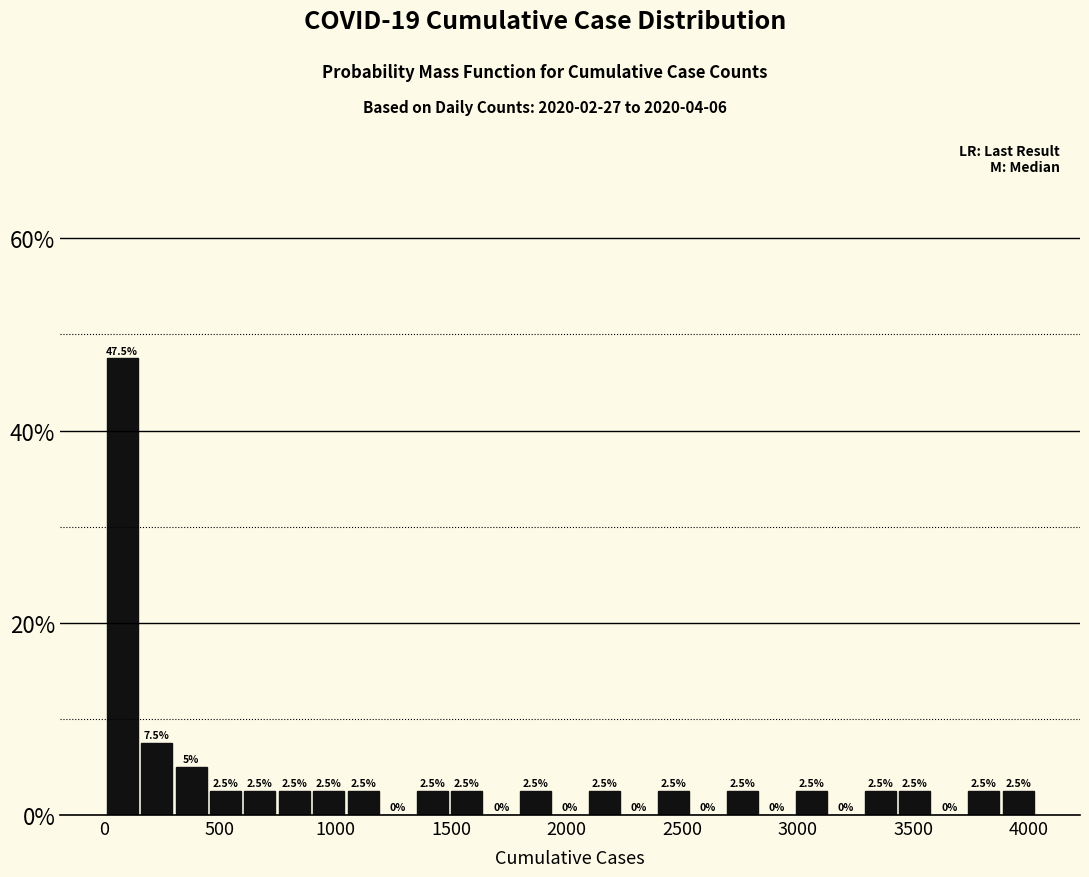

Around what value on the x-axis is the tallest bar? Give the approximate position of its centre, as read against the axis.

100